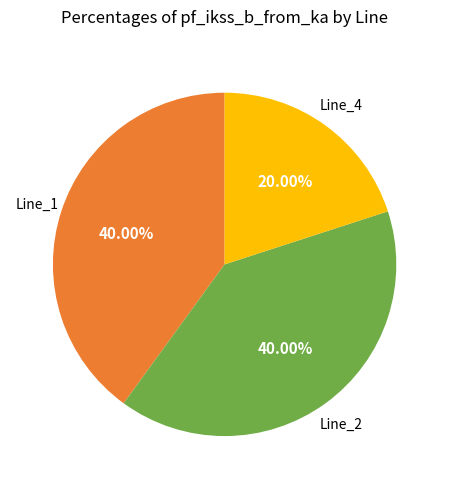

Does Line_2 represent more than half of the total?

No